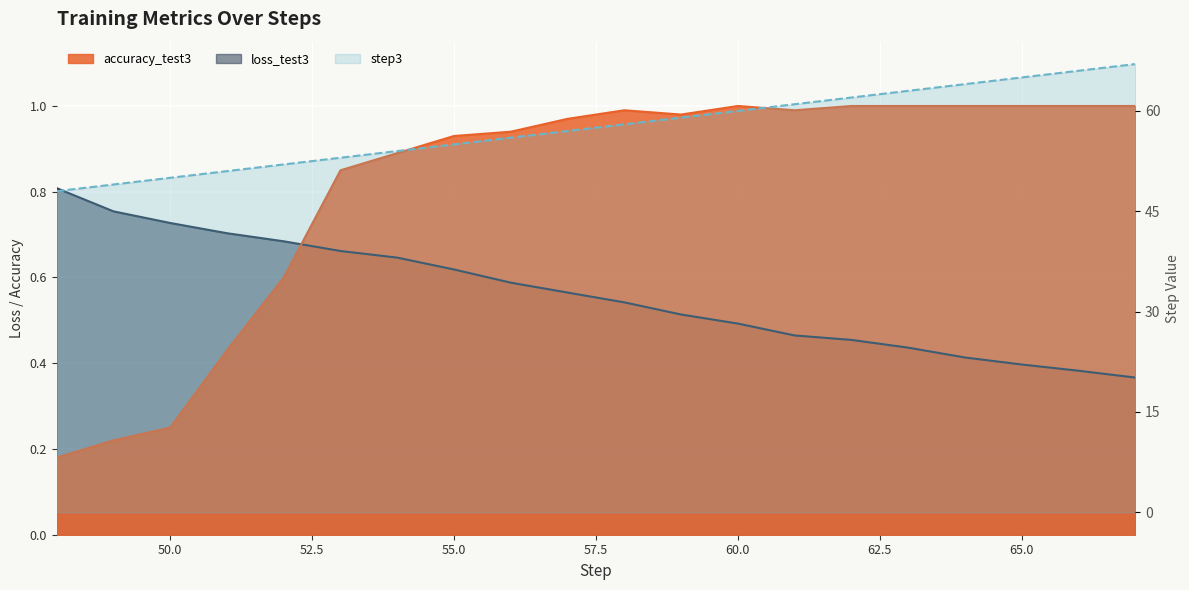

Is the value of step3 at 55 greater than the value of loss_test3 at 51?

Yes